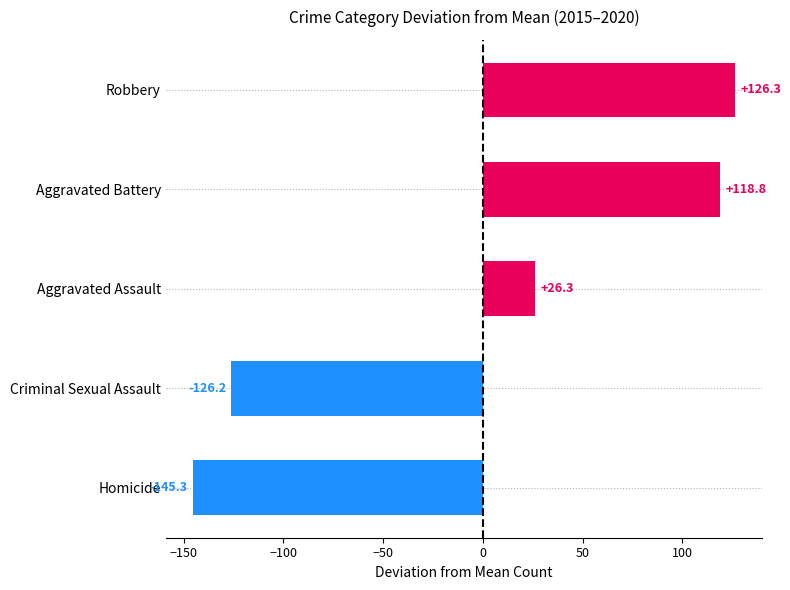

Where is the data nearest to the value -9?

Aggravated Assault